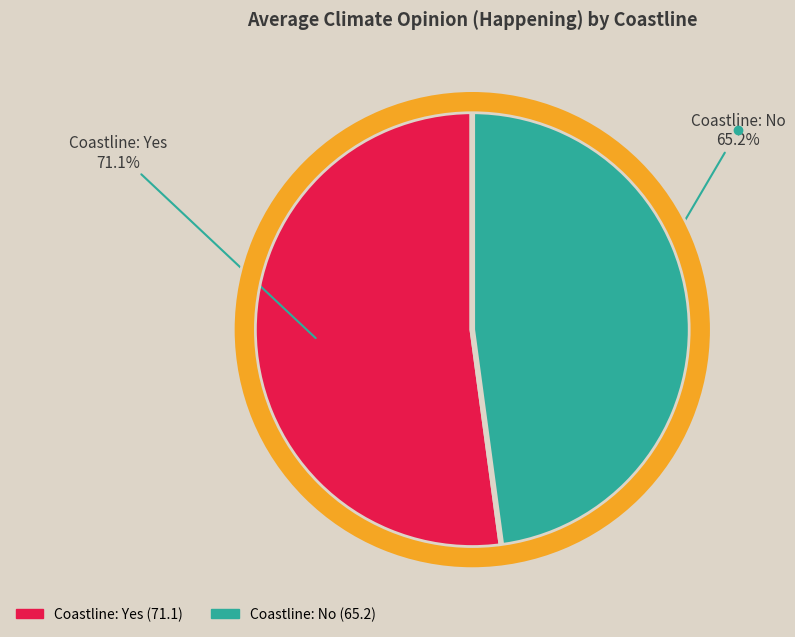

Is there a majority slice in this chart?

No